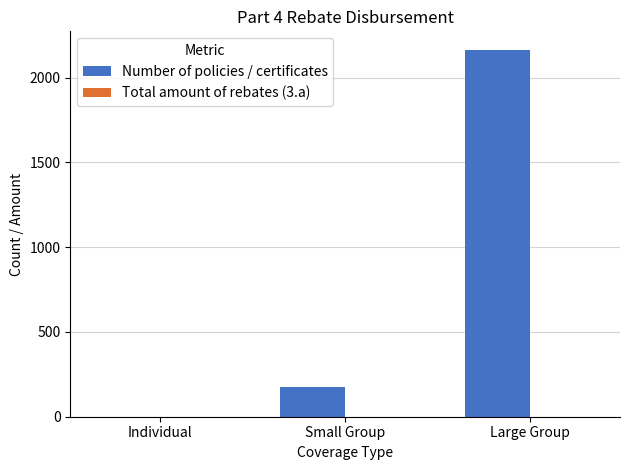

Is it true that the value at Large Group is 2164?

True